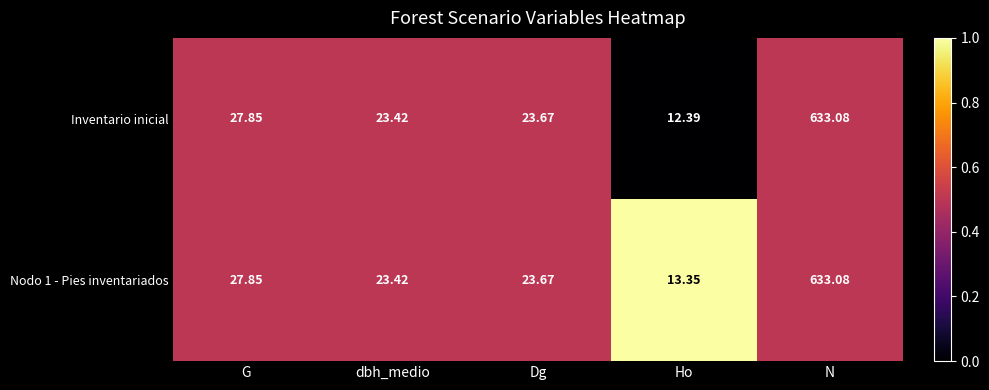

Is the value of Nodo 1 - Pies inventariados at Ho greater than the value of Inventario inicial at N?

No